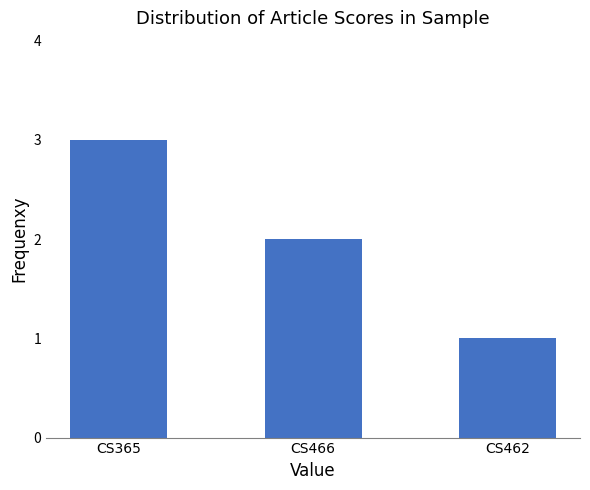

Which label corresponds to the smallest value in the chart?

CS462